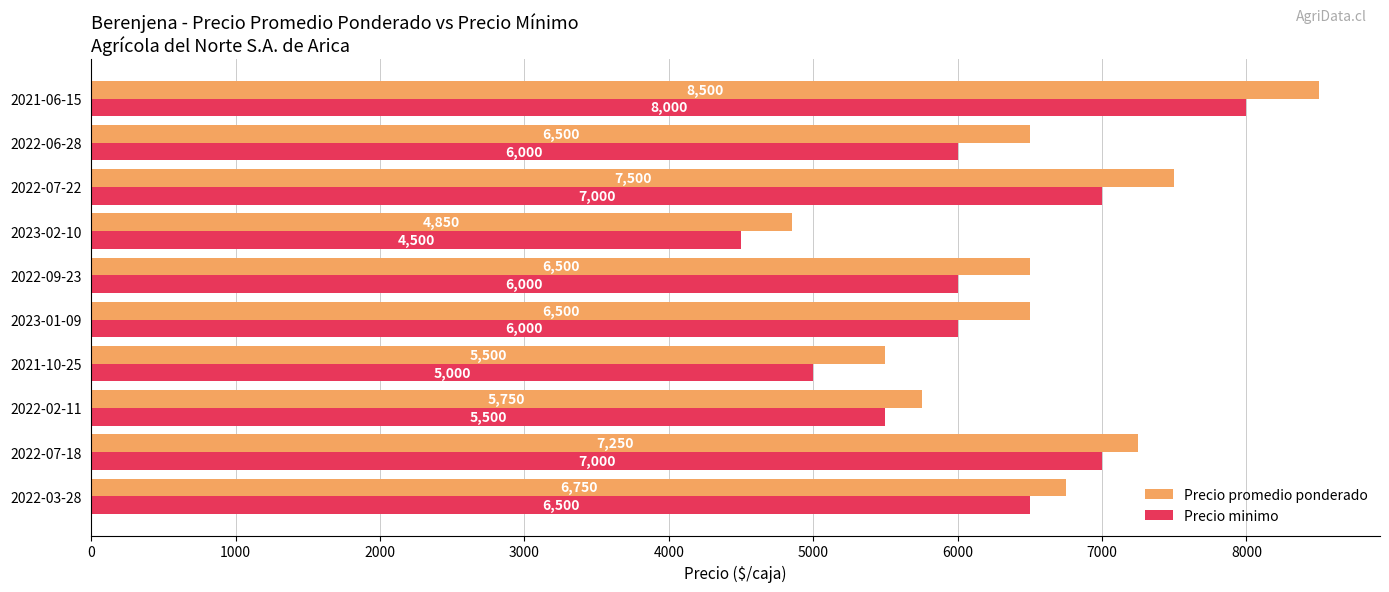

What is the difference between the maximum and second lowest values in the Precio promedio ponderado series?

3000